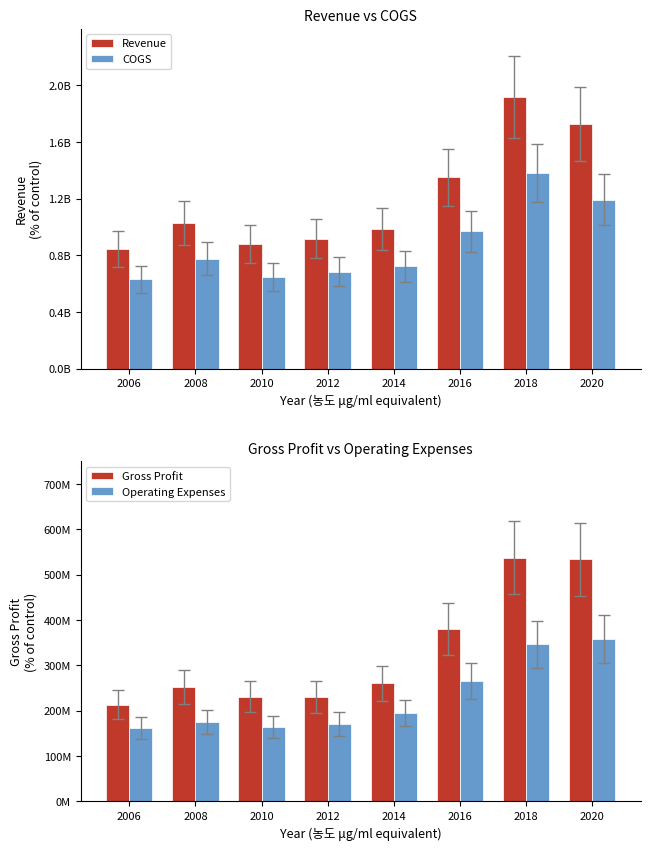

True or false: Revenue has a value of 917300000 at 2012.

True